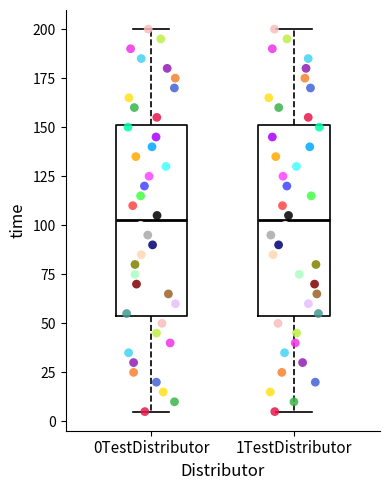

Reading left to right, transcribe this box plot: for each box, give where its median line is, the range the box spans, and where its two whiskers end, as read against the y-axis. The values are not printed on the chart, so give them approximately, as read against the axis.

0TestDistributor: median 105, box 55 to 150, whiskers 5 to 200
1TestDistributor: median 105, box 55 to 150, whiskers 5 to 200